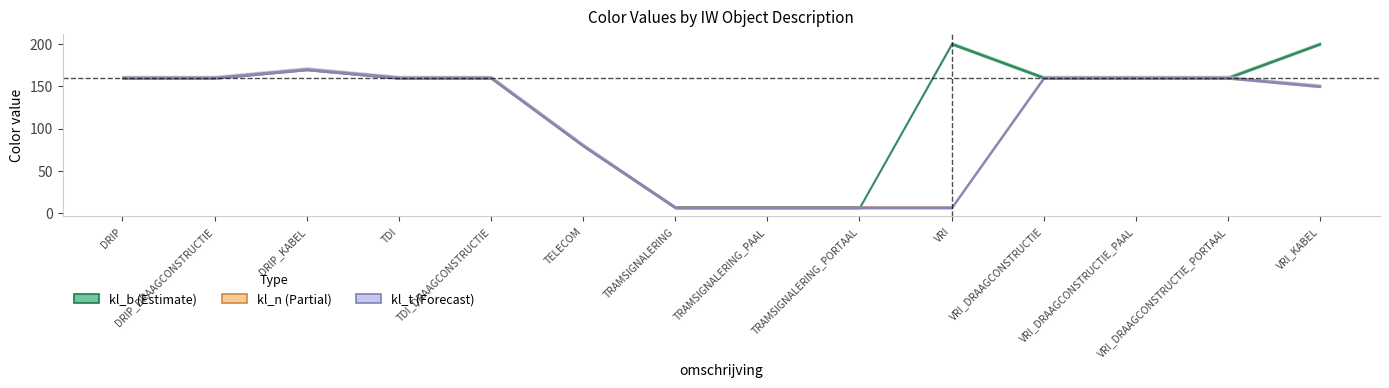

Rank the categories by kl_n value from highest to lowest.

DRIP_KABEL, DRIP, DRIP_DRAAGCONSTRUCTIE, TDI, TDI_DRAAGCONSTRUCTIE, VRI_DRAAGCONSTRUCTIE, VRI_DRAAGCONSTRUCTIE_PAAL, VRI_DRAAGCONSTRUCTIE_PORTAAL, VRI_KABEL, TELECOM, TRAMSIGNALERING, TRAMSIGNALERING_PAAL, TRAMSIGNALERING_PORTAAL, VRI